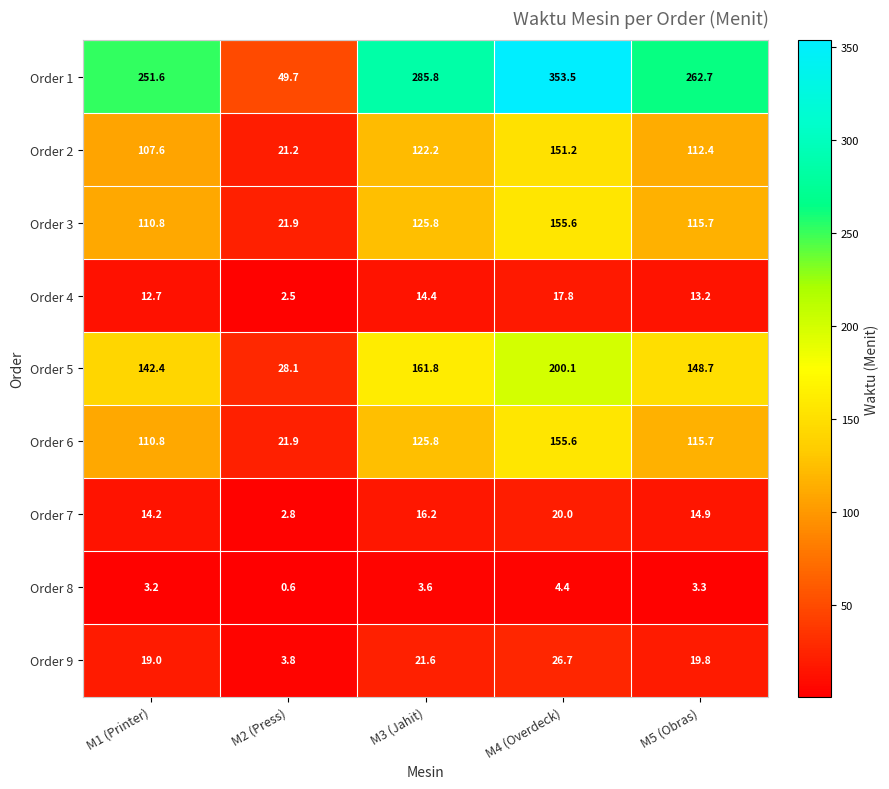

True or false: Order 2 has a value of 10.4 at M2 (Press).

False